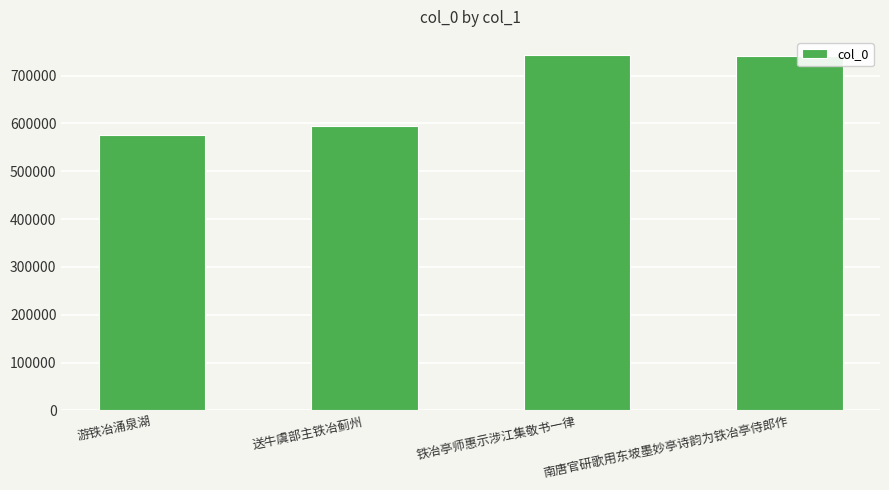

How many distinct data groups are displayed?

1